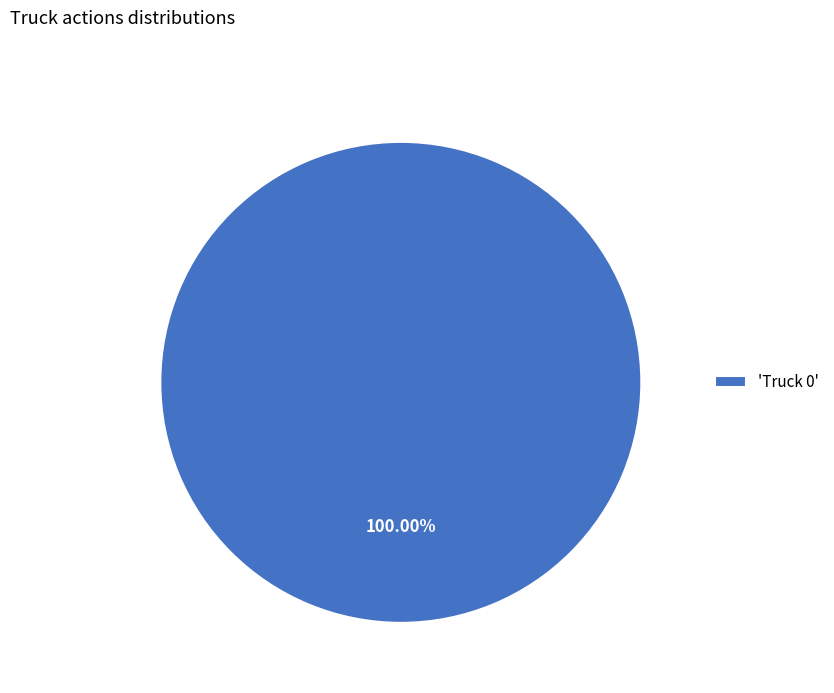

How many slices are in this pie chart?

1